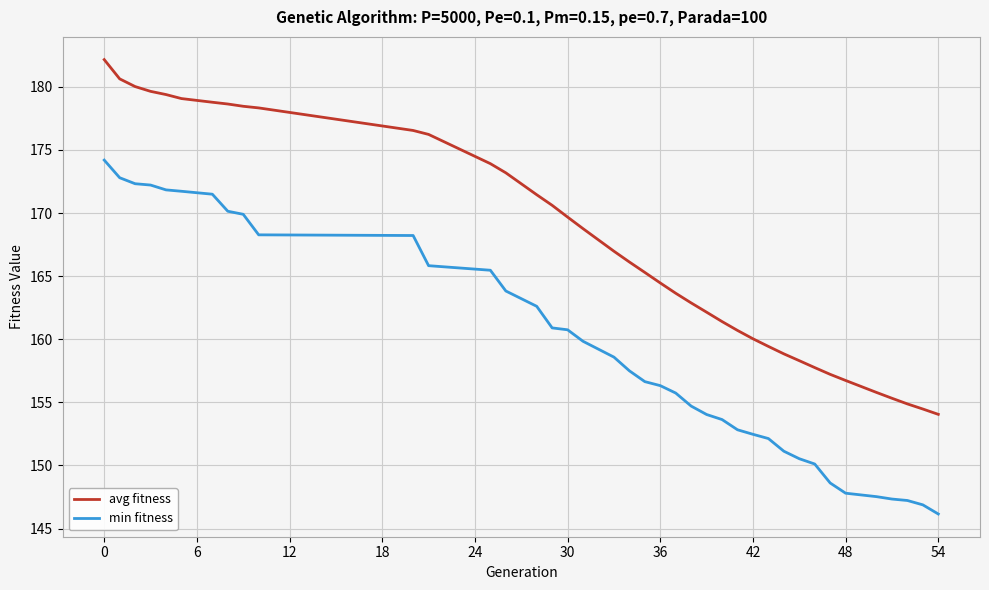

Rank the series by their maximum value, from highest to lowest.

avg fitness, min fitness